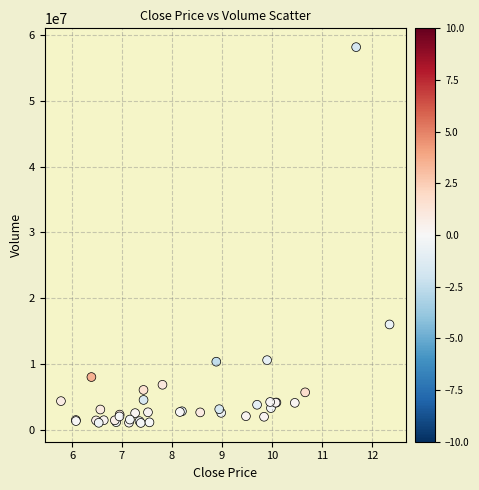

What Y value in the scatter plot is closest to 29603796?

16025542.4